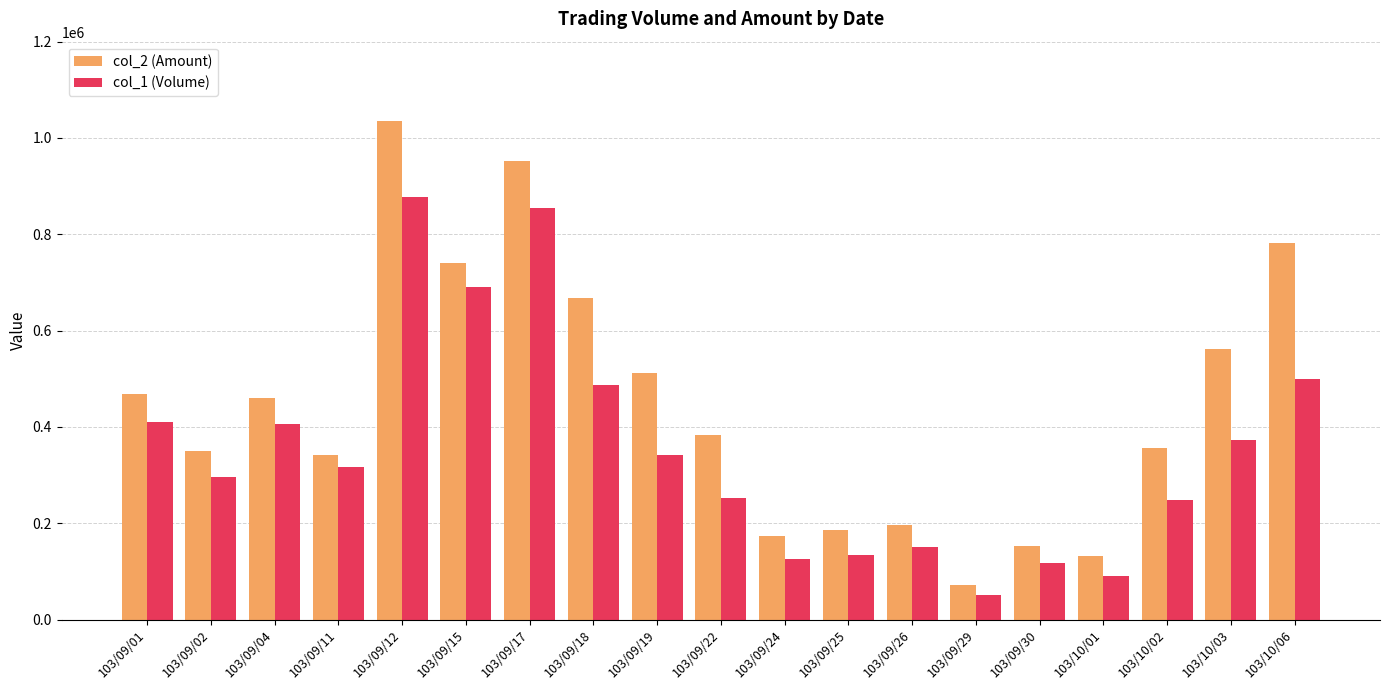

What is the total value across all series at 103/10/06?

1281240